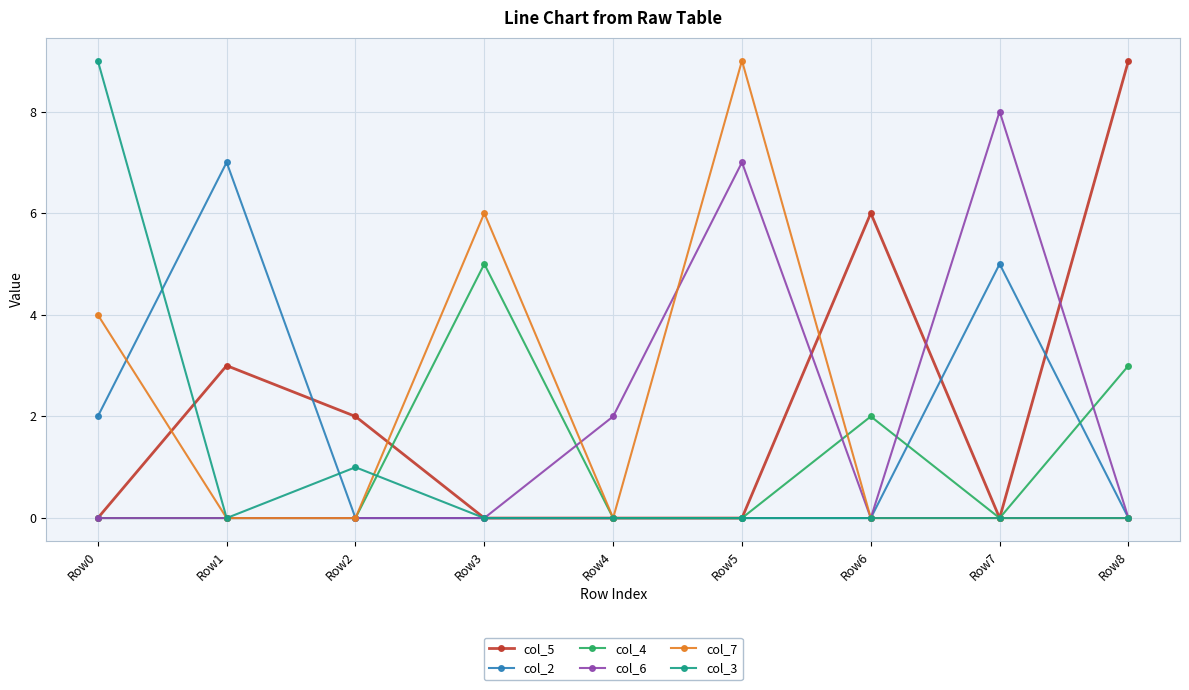

How many lines are shown in the chart?

6